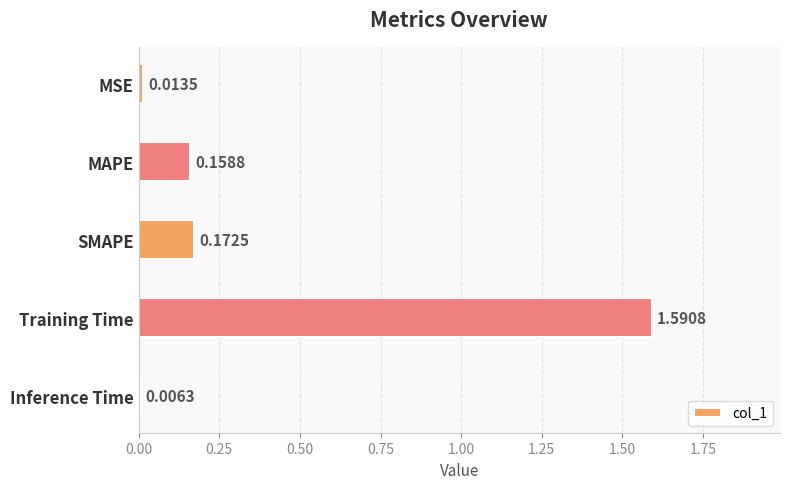

Rank the categories by value from highest to lowest.

Training Time, SMAPE, MAPE, MSE, Inference Time